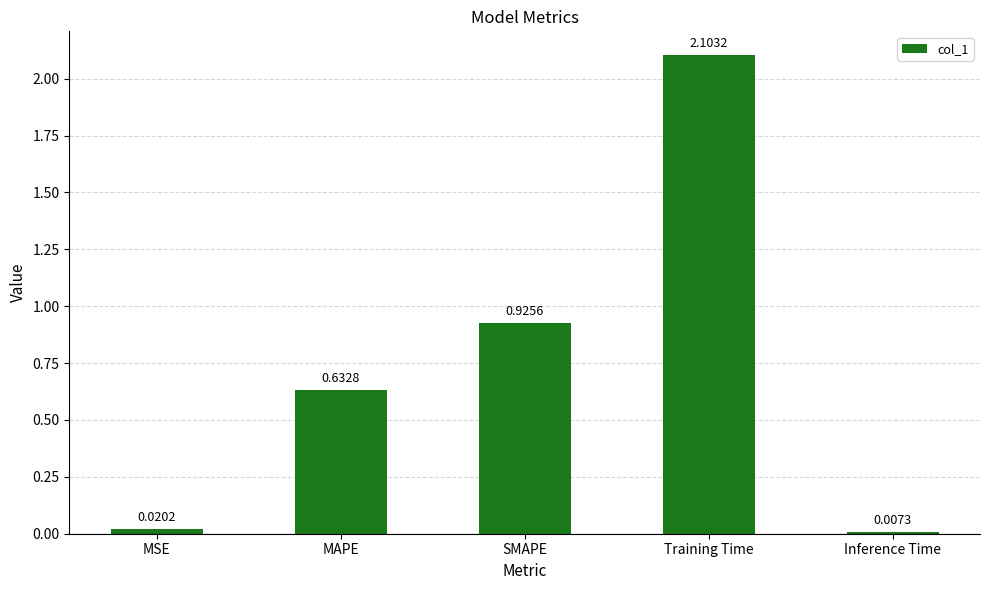

Which has a higher value, Training Time or Inference Time?

Training Time